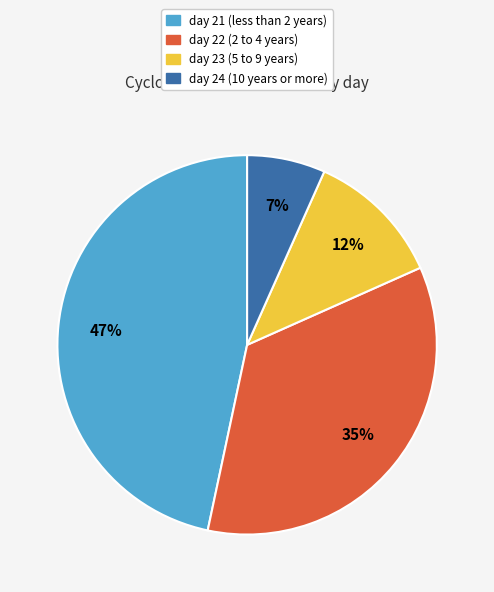

How many segments does this pie chart have?

4